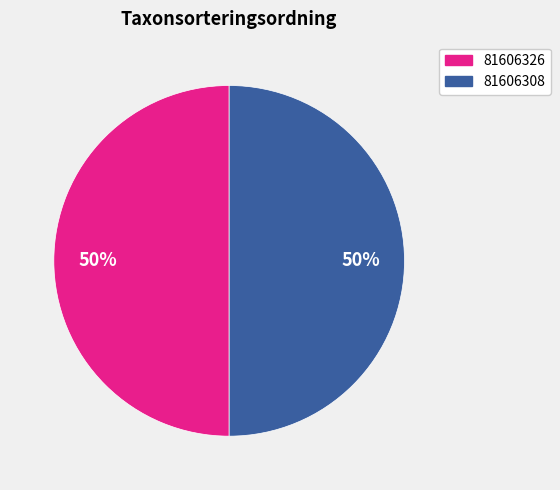

How many slices are in this pie chart?

2